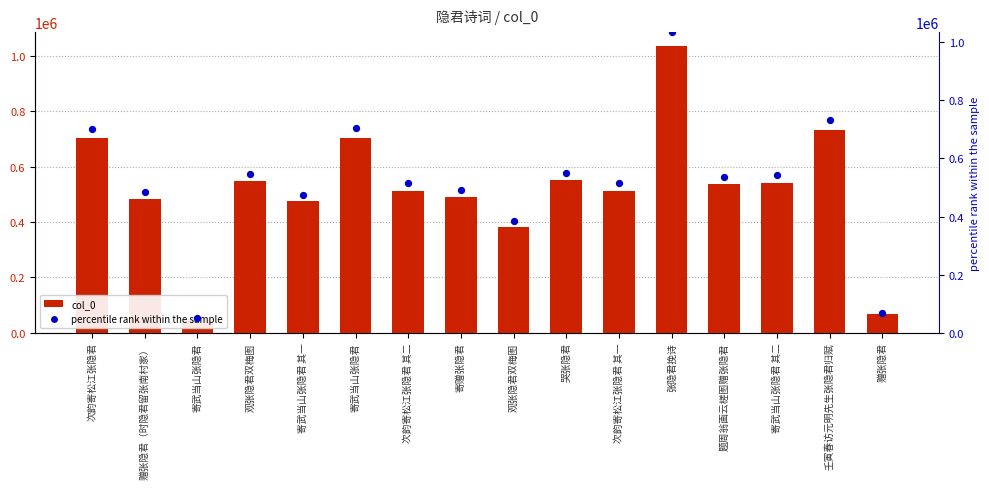

What are all the series names shown in the legend?

col_0, percentile rank within the sample